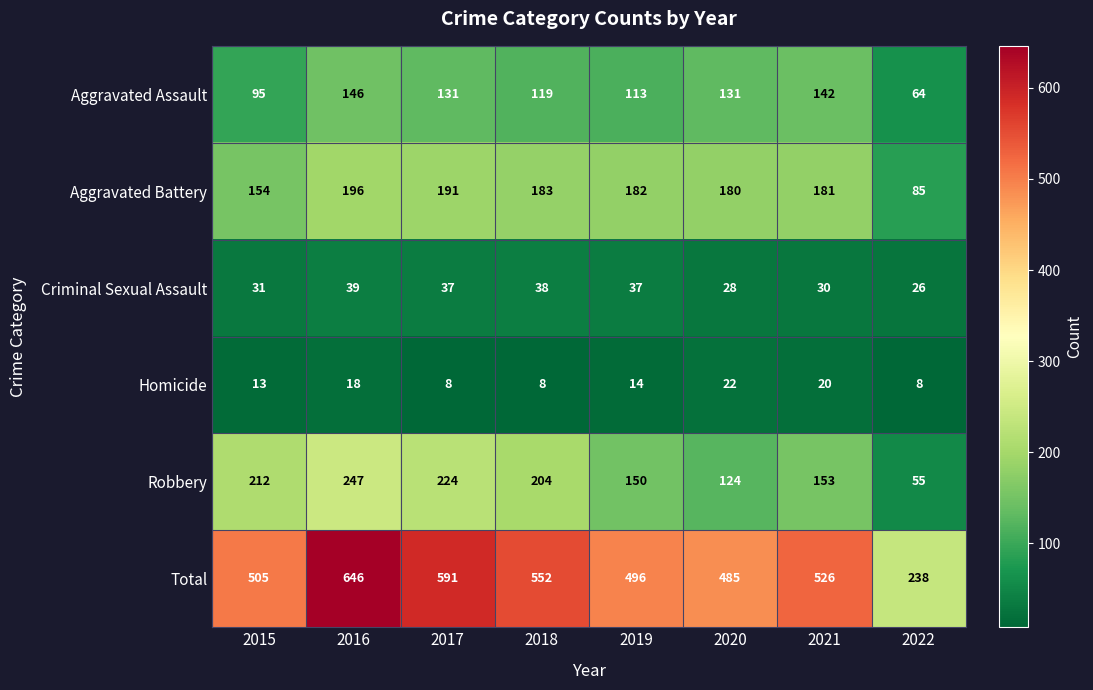

What is the sum of all Total values?

4039